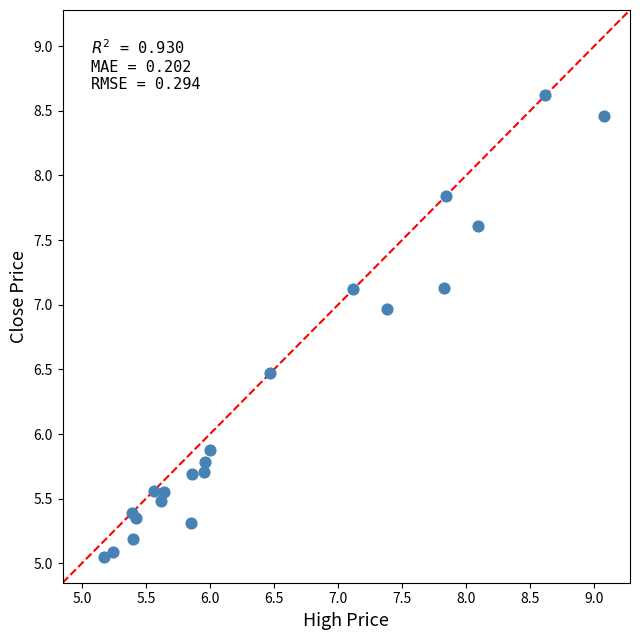

What Y value in the scatter plot is closest to 6?

5.9